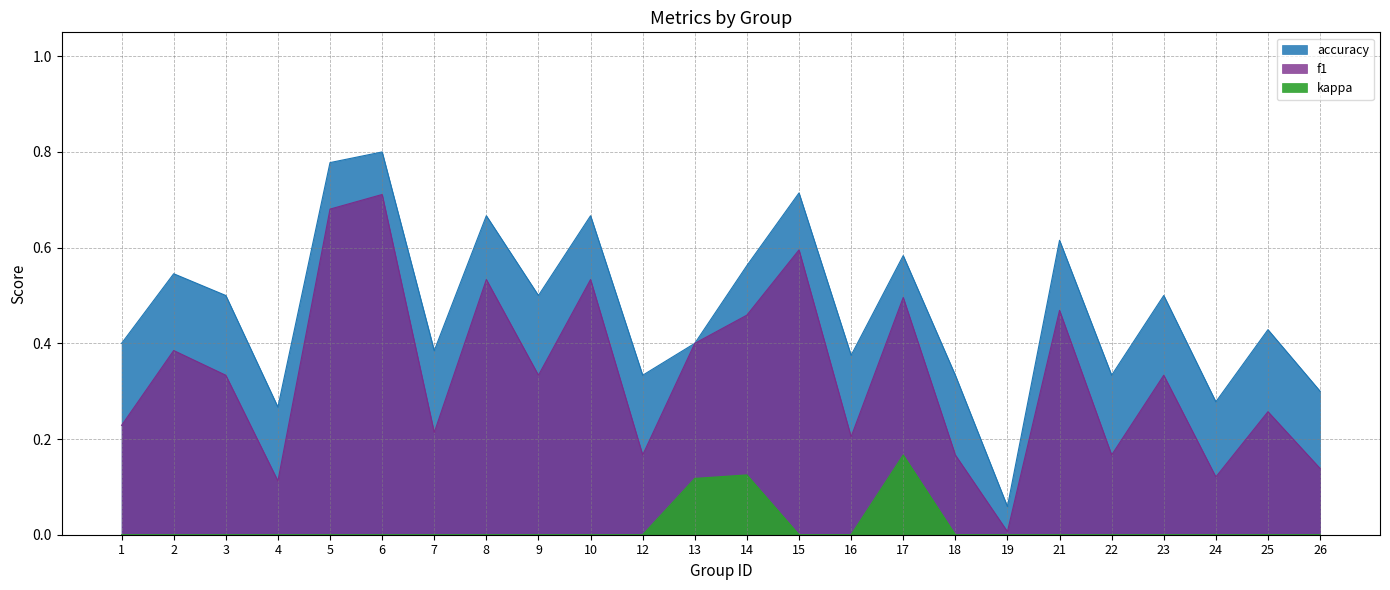

Reading right to left, extract all data points from this chart.

f1: 26=0.1	25=0.3	24=0.1	23=0.3	22=0.2	21=0.5	19=0.0	18=0.2	17=0.5	16=0.2	15=0.6	14=0.5	13=0.4	12=0.2	10=0.5	9=0.3	8=0.5	7=0.2	6=0.7	5=0.7	4=0.1	3=0.3	2=0.4	1=0.2
accuracy: 26=0.3	25=0.4	24=0.3	23=0.5	22=0.3	21=0.6	19=0.1	18=0.3	17=0.6	16=0.4	15=0.7	14=0.6	13=0.4	12=0.3	10=0.7	9=0.5	8=0.7	7=0.4	6=0.8	5=0.8	4=0.3	3=0.5	2=0.5	1=0.4
kappa: 26=0.0	25=0.0	24=0.0	23=0.0	22=0.0	21=0.0	19=0.0	18=0.0	17=0.2	16=0.0	15=0.0	14=0.1	13=0.1	12=0.0	10=0.0	9=0.0	8=0.0	7=0.0	6=0.0	5=0.0	4=0.0	3=0.0	2=0.0	1=0.0